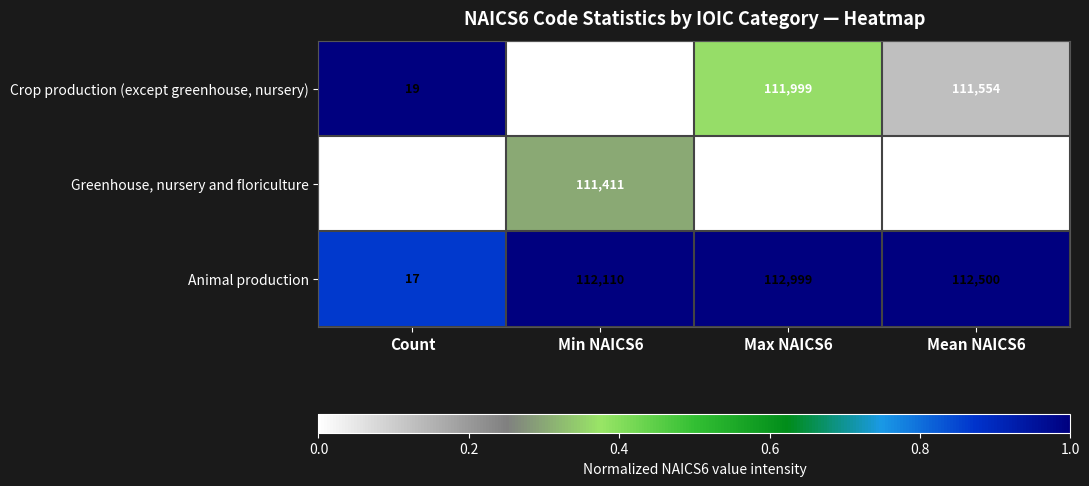

Which series has the largest range (max minus min)?

Animal production